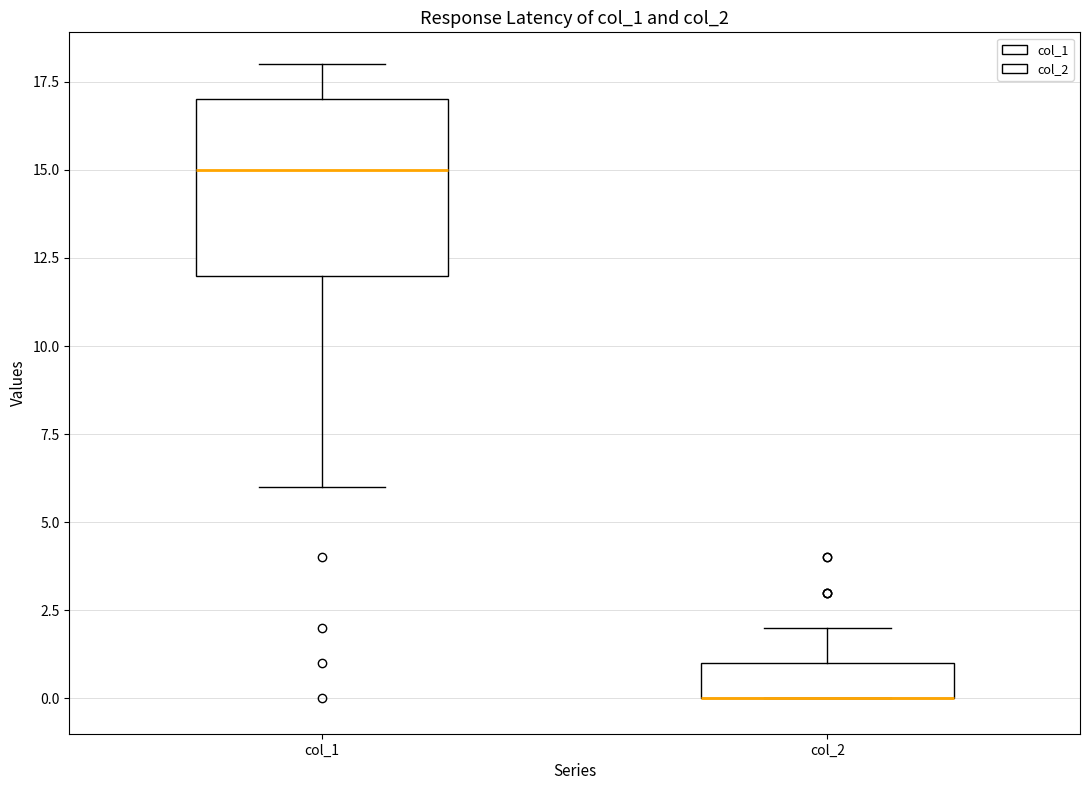

Where does the median line of the box for col_1 sit on the y-axis? The values are not printed on the chart, so give them approximately, as read against the axis.

15